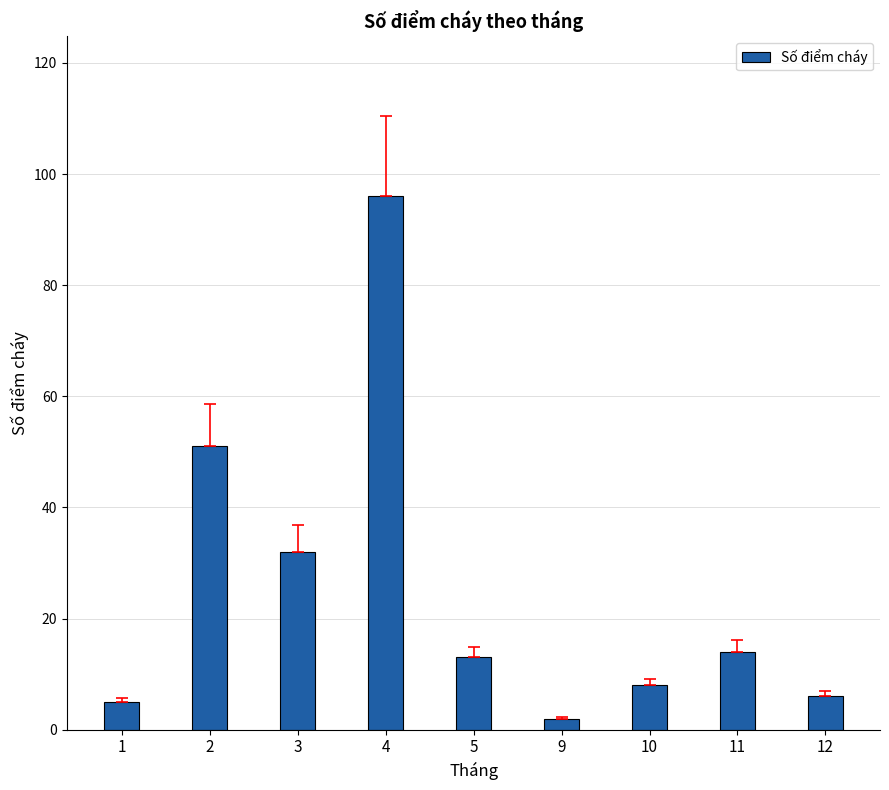

What is the minimum value shown in the chart?

2